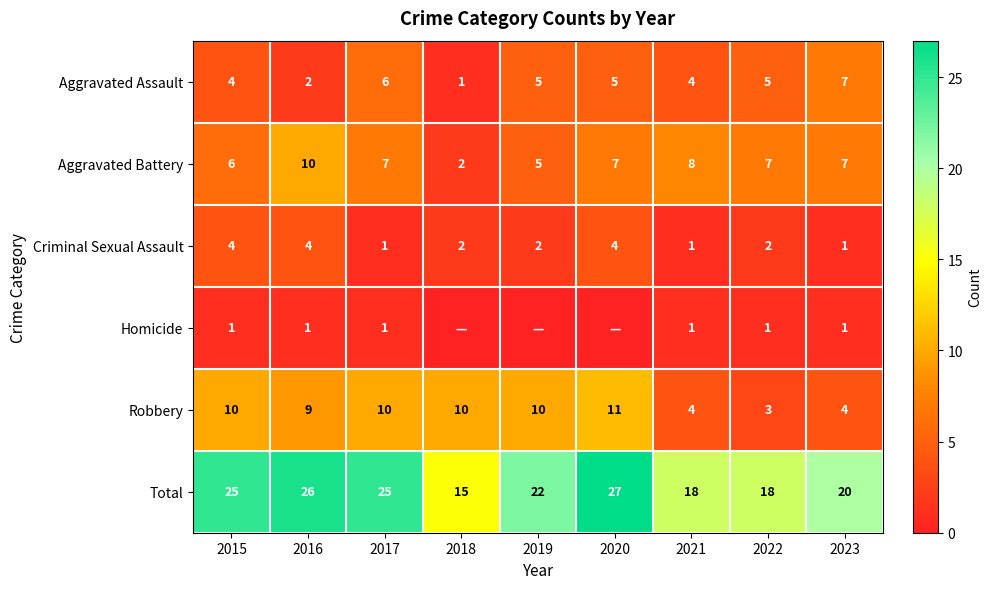

Is it true that Homicide equals 1 at 2016?

True